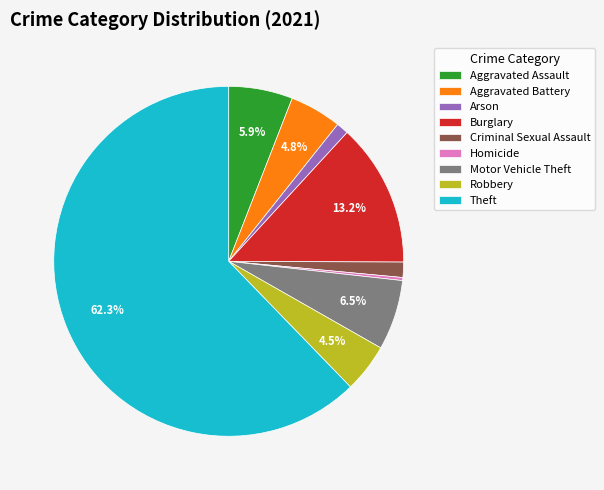

Count the number of slices in the pie.

9